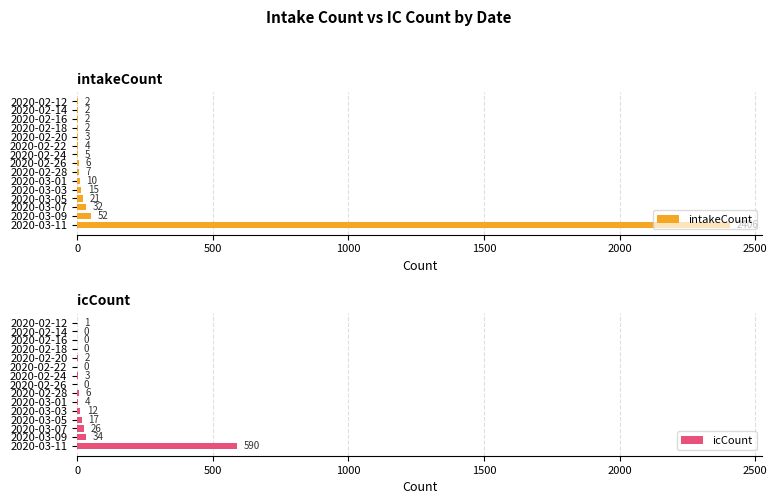

What is the sum of all intakeCount values?

2569